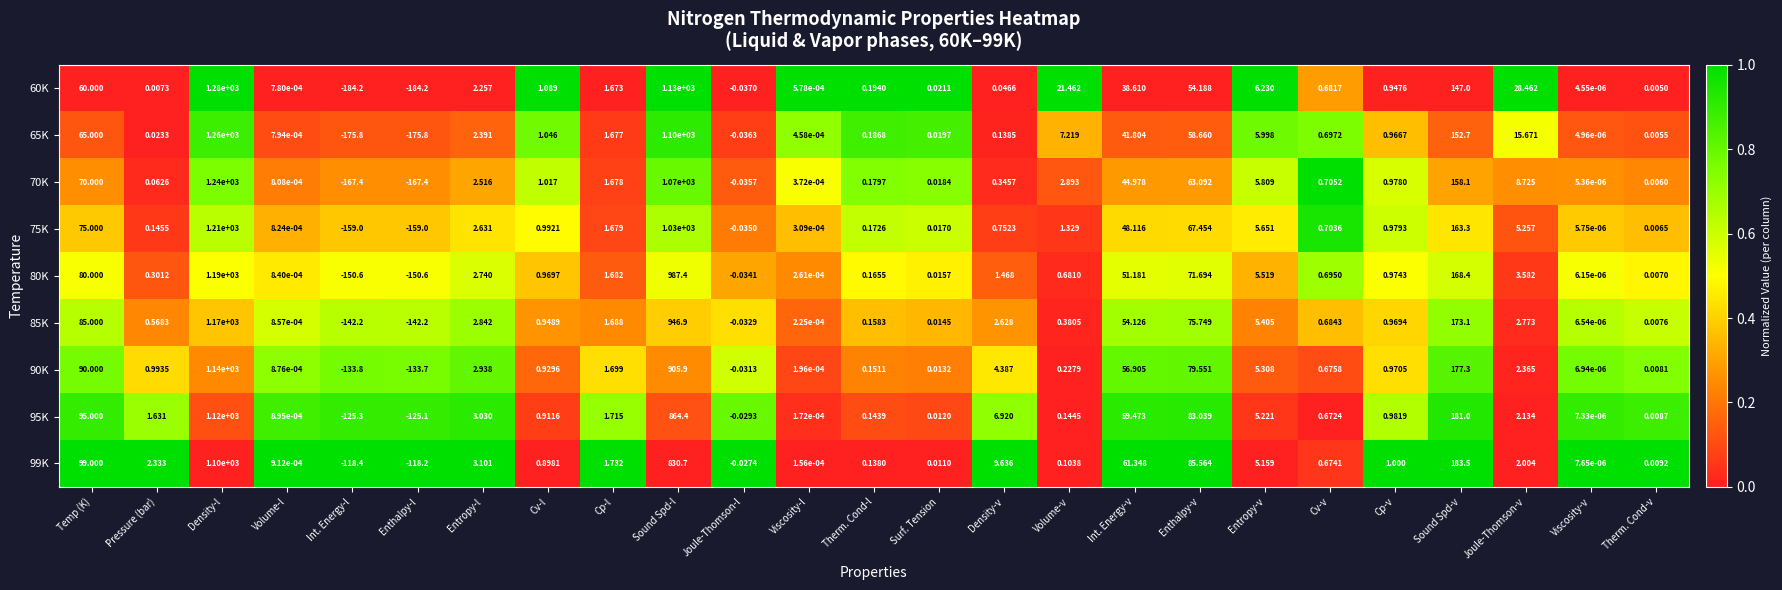

Is the value of 65K at Temp (K) greater than the value of 95K at Cv-l?

Yes